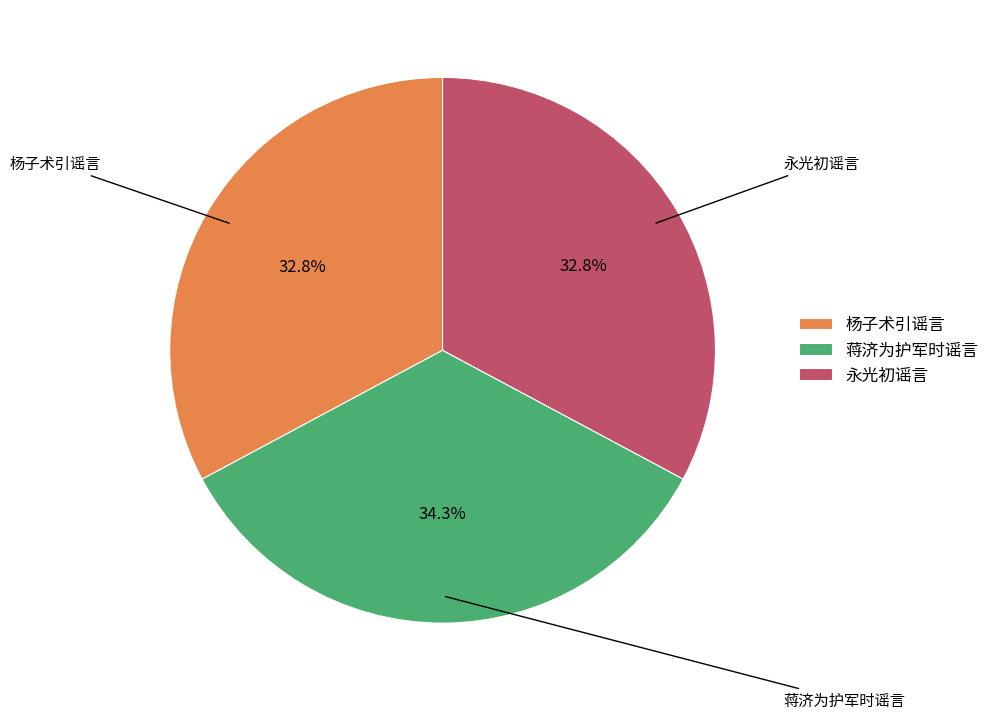

True or false: 杨子术引谣言 accounts for 33% of the total.

True